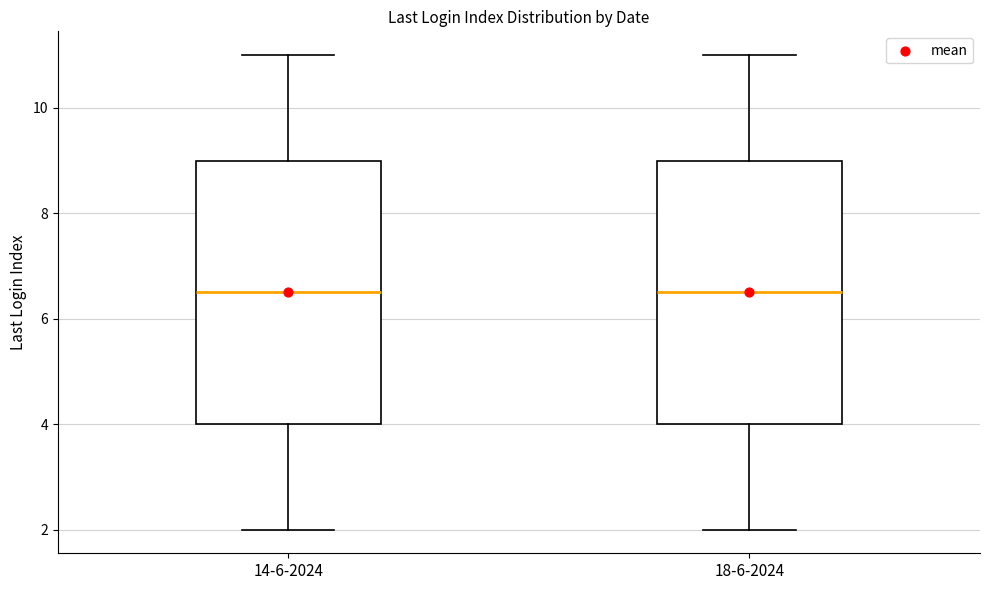

Where is the upper edge of the box for 18-6-2024 on the y-axis? The values are not printed on the chart, so give them approximately, as read against the axis.

9.0